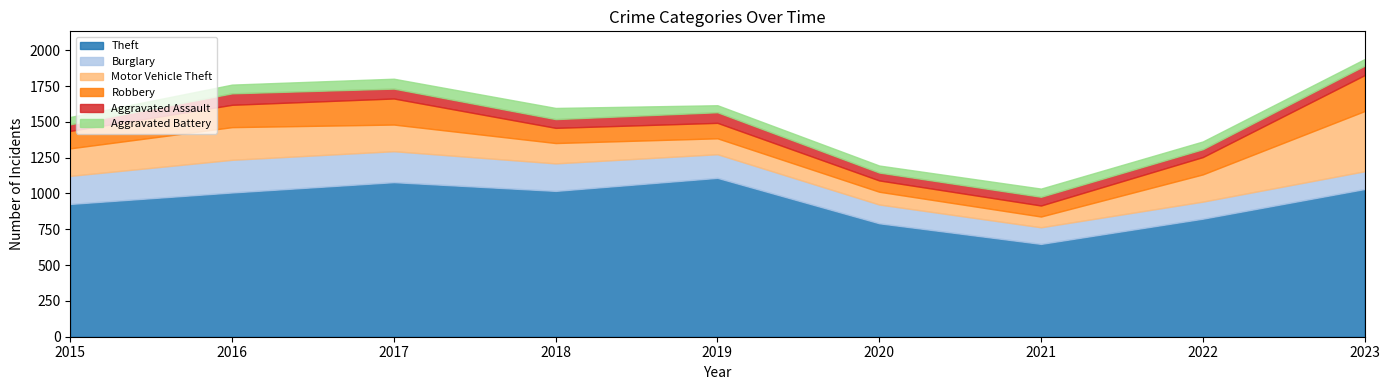

In Theft, how many points are lower than both neighbors (excluding endpoints)?

2